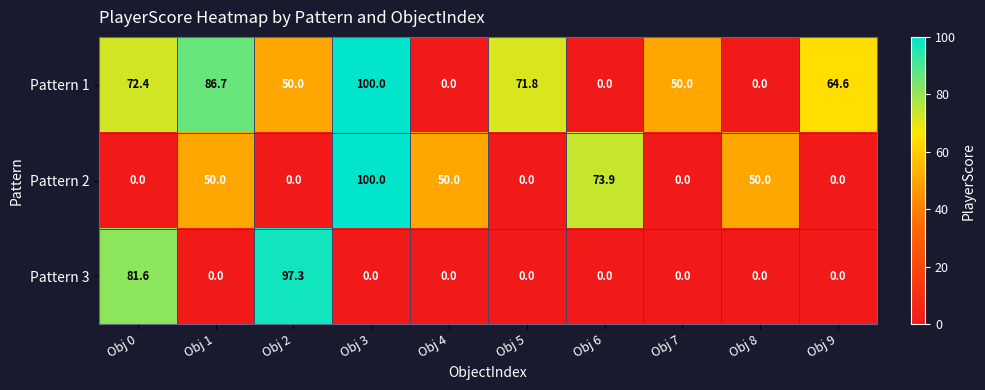

Reading left to right, what are all the values shown in this chart?

Pattern 1: Obj 0=72.4	Obj 1=86.7	Obj 2=50.0	Obj 3=100.0	Obj 4=0.0	Obj 5=71.8	Obj 6=0.0	Obj 7=50.0	Obj 8=0.0	Obj 9=64.6
Pattern 2: Obj 0=0.0	Obj 1=50.0	Obj 2=0.0	Obj 3=100.0	Obj 4=50.0	Obj 5=0.0	Obj 6=73.9	Obj 7=0.0	Obj 8=50.0	Obj 9=0.0
Pattern 3: Obj 0=81.6	Obj 1=0.0	Obj 2=97.3	Obj 3=0.0	Obj 4=0.0	Obj 5=0.0	Obj 6=0.0	Obj 7=0.0	Obj 8=0.0	Obj 9=0.0